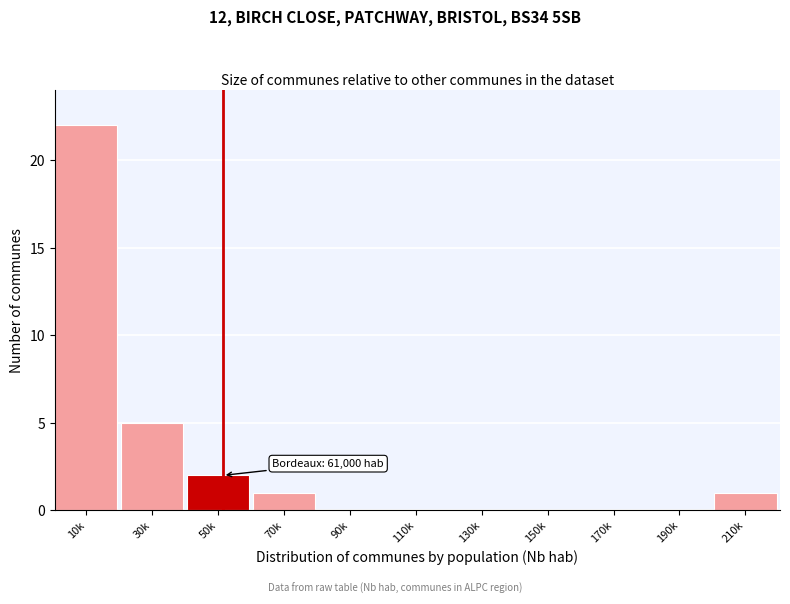

Reading left to right, extract all data points from this chart.

10k=22	30k=5	50k=2	70k=1	90k=0	110k=0	130k=0	150k=0	170k=0	190k=0	210k=1